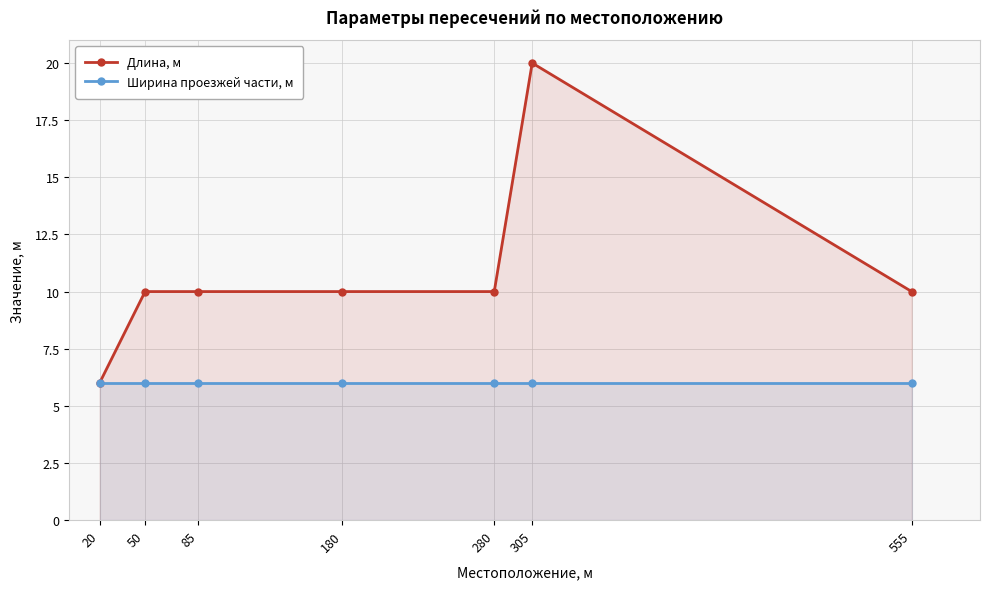

What is the sum of all Ширина проезжей части, м values?

42